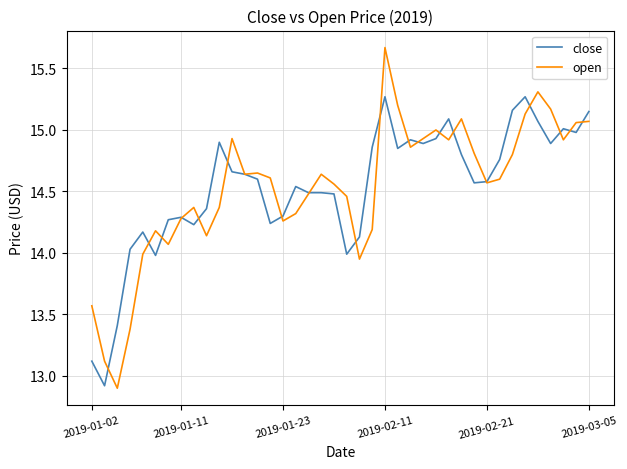

True or false: close and open intersect in this chart.

True